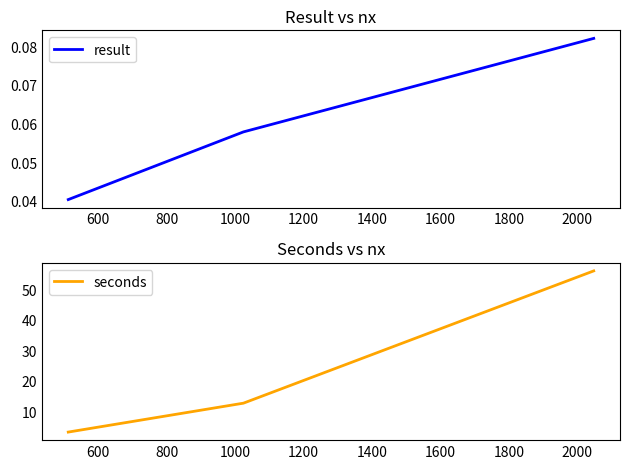

Reading right to left, what are all the values shown in this chart?

result: 0.1	0.1	0.0
seconds: 56.1	12.6	3.1